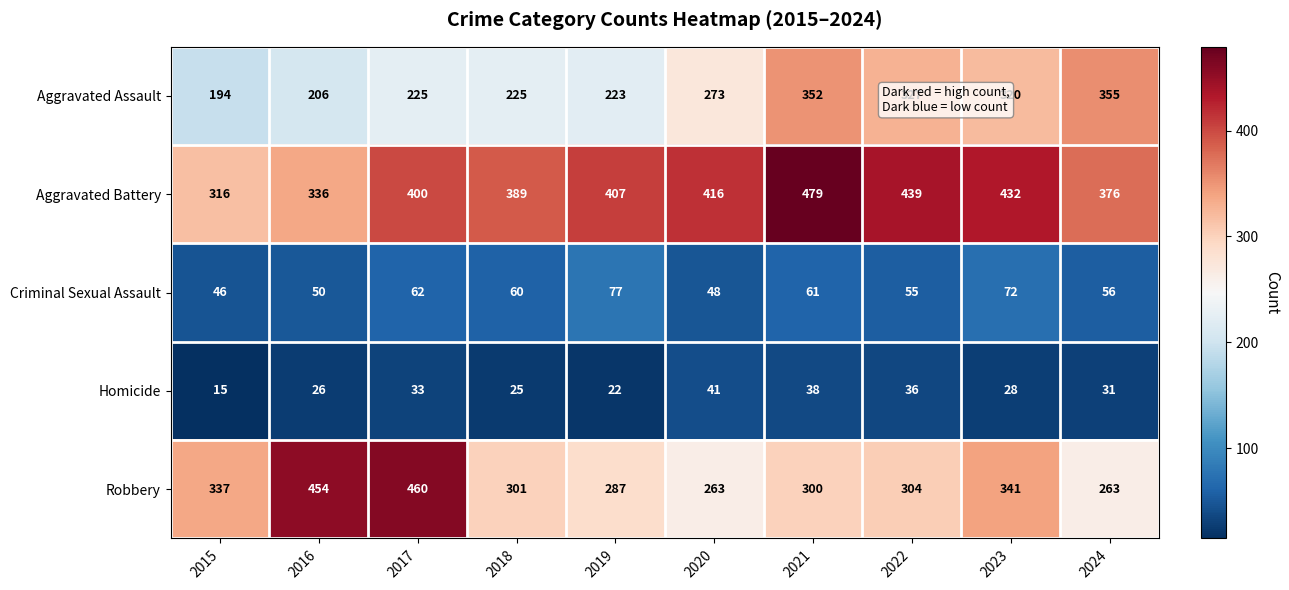

List the series in order of their peak value, lowest first.

Homicide, Criminal Sexual Assault, Aggravated Assault, Robbery, Aggravated Battery